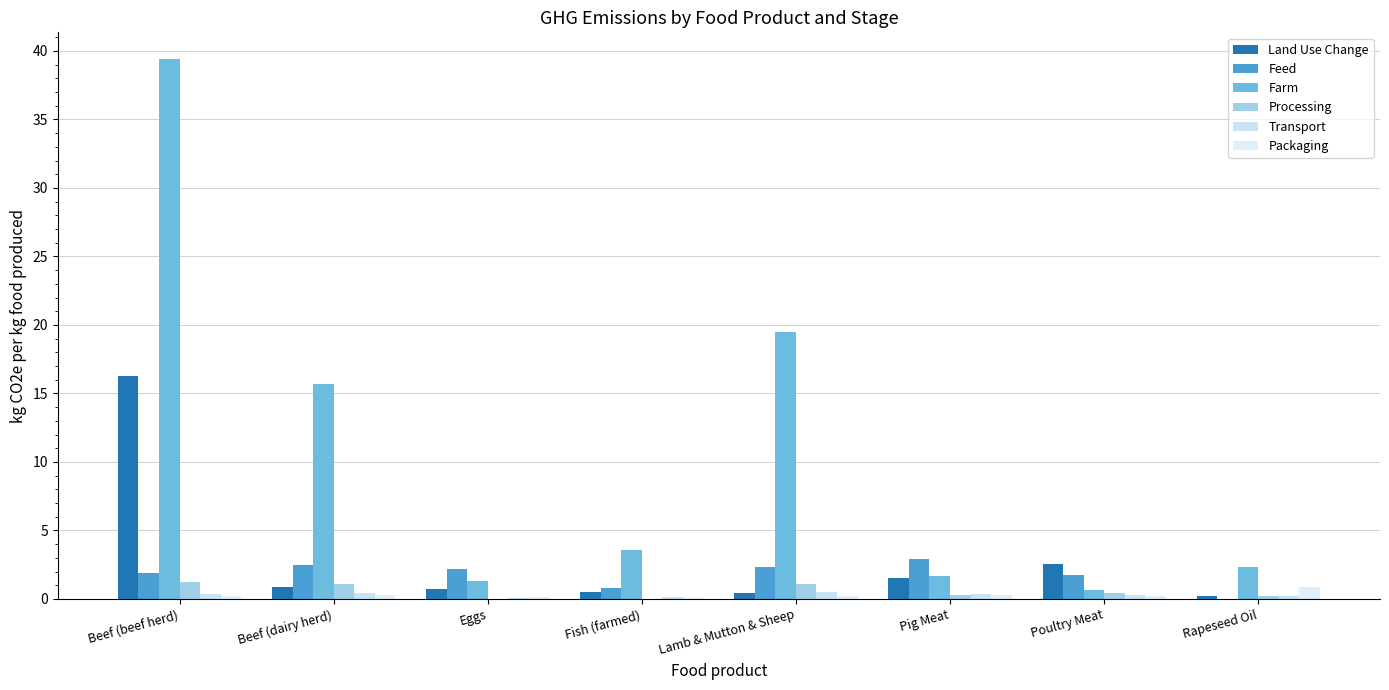

Reading left to right, transcribe all the data shown in this chart.

Land Use Change: Beef (beef herd)=16.3	Beef (dairy herd)=0.9	Eggs=0.7	Fish (farmed)=0.5	Lamb & Mutton & Sheep=0.5	Pig Meat=1.5	Poultry Meat=2.5	Rapeseed Oil=0.2
Feed: Beef (beef herd)=1.9	Beef (dairy herd)=2.5	Eggs=2.2	Fish (farmed)=0.8	Lamb & Mutton & Sheep=2.4	Pig Meat=2.9	Poultry Meat=1.8	Rapeseed Oil=0.0
Farm: Beef (beef herd)=39.4	Beef (dairy herd)=15.7	Eggs=1.3	Fish (farmed)=3.6	Lamb & Mutton & Sheep=19.5	Pig Meat=1.7	Poultry Meat=0.7	Rapeseed Oil=2.3
Processing: Beef (beef herd)=1.3	Beef (dairy herd)=1.1	Eggs=0.0	Fish (farmed)=0.0	Lamb & Mutton & Sheep=1.1	Pig Meat=0.3	Poultry Meat=0.4	Rapeseed Oil=0.2
Transport: Beef (beef herd)=0.3	Beef (dairy herd)=0.4	Eggs=0.1	Fish (farmed)=0.1	Lamb & Mutton & Sheep=0.5	Pig Meat=0.3	Poultry Meat=0.3	Rapeseed Oil=0.2
Packaging: Beef (beef herd)=0.2	Beef (dairy herd)=0.3	Eggs=0.2	Fish (farmed)=0.1	Lamb & Mutton & Sheep=0.3	Pig Meat=0.3	Poultry Meat=0.2	Rapeseed Oil=0.8